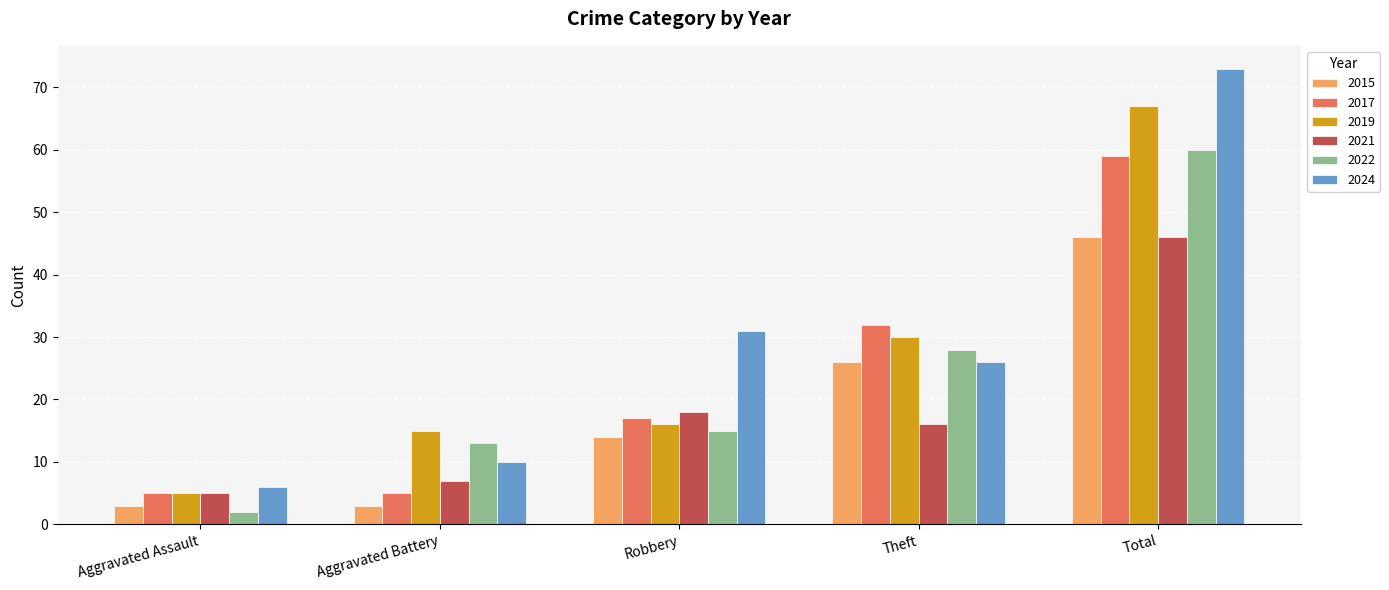

What position from the left is Robbery?

3